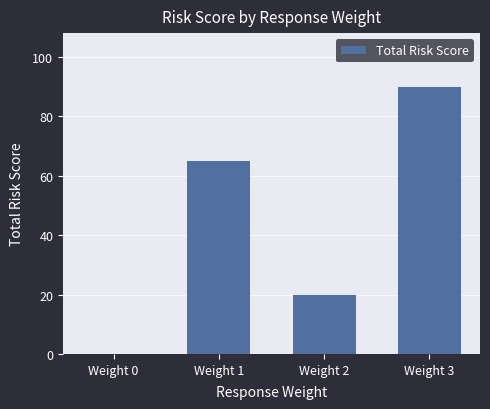

Which label corresponds to the largest value in the chart?

Weight 3